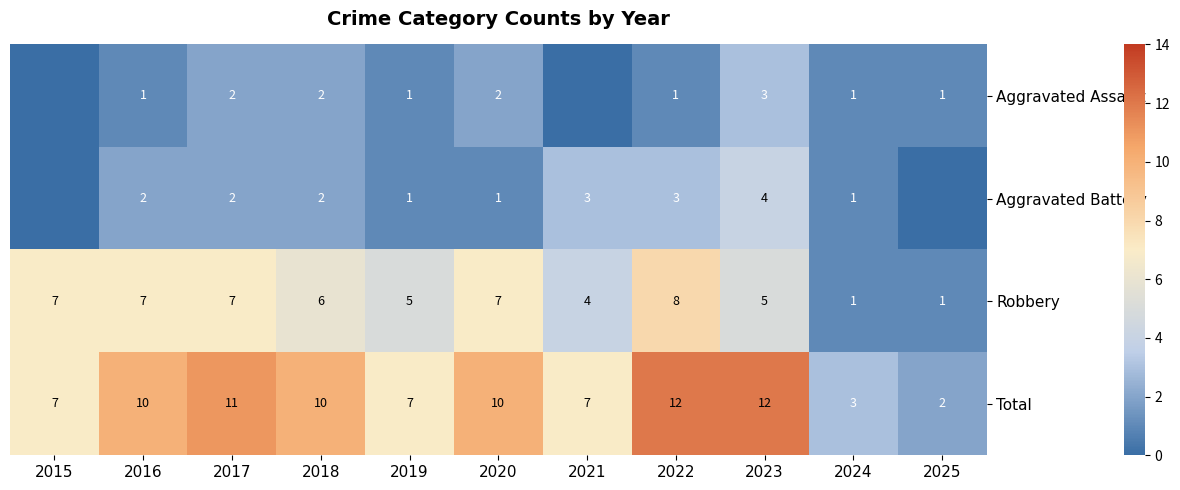

What is the difference between the maximum and minimum values in the Robbery series?

7